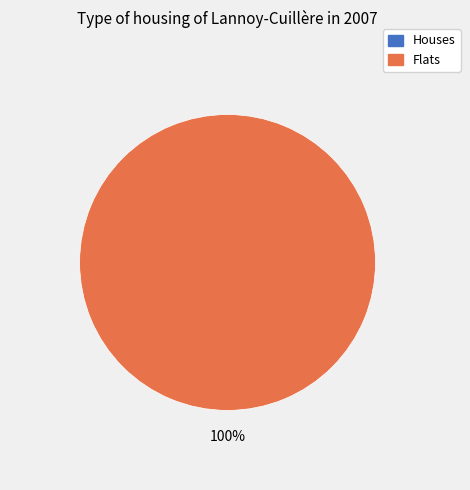

Rank the categories by value from lowest to highest.

0, 1